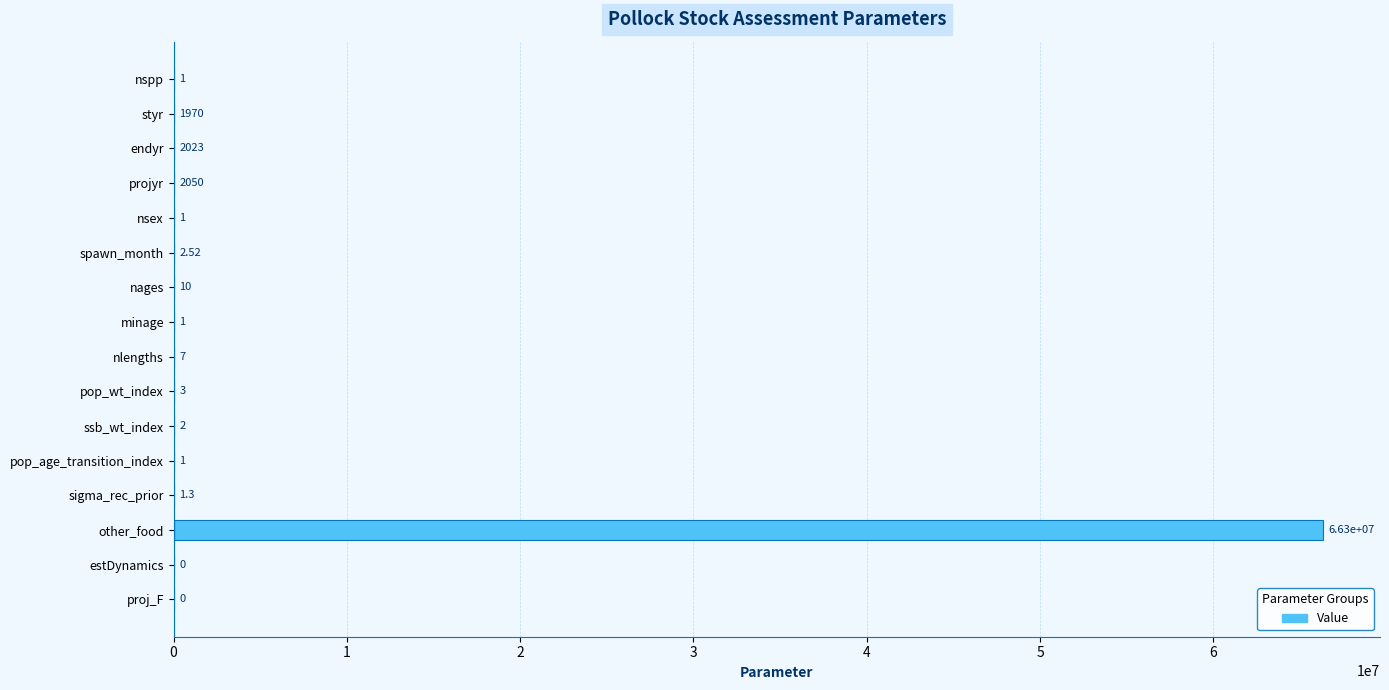

What is the sum of the values at proj_F and styr?

1970.0